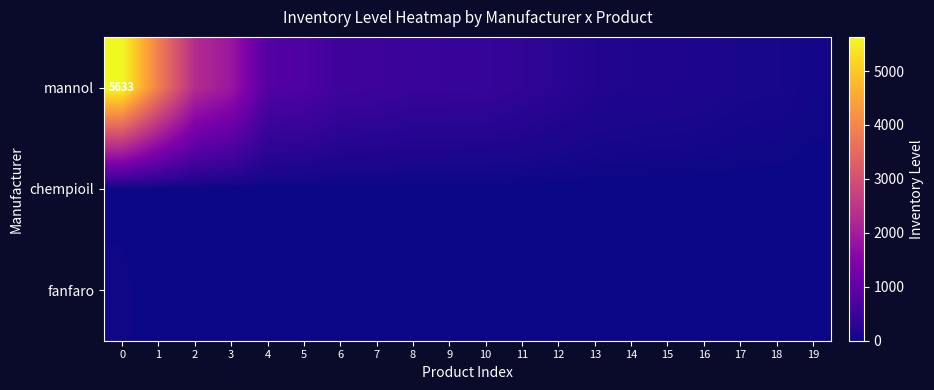

Is it true that mannol equals 8015 at 0?

False